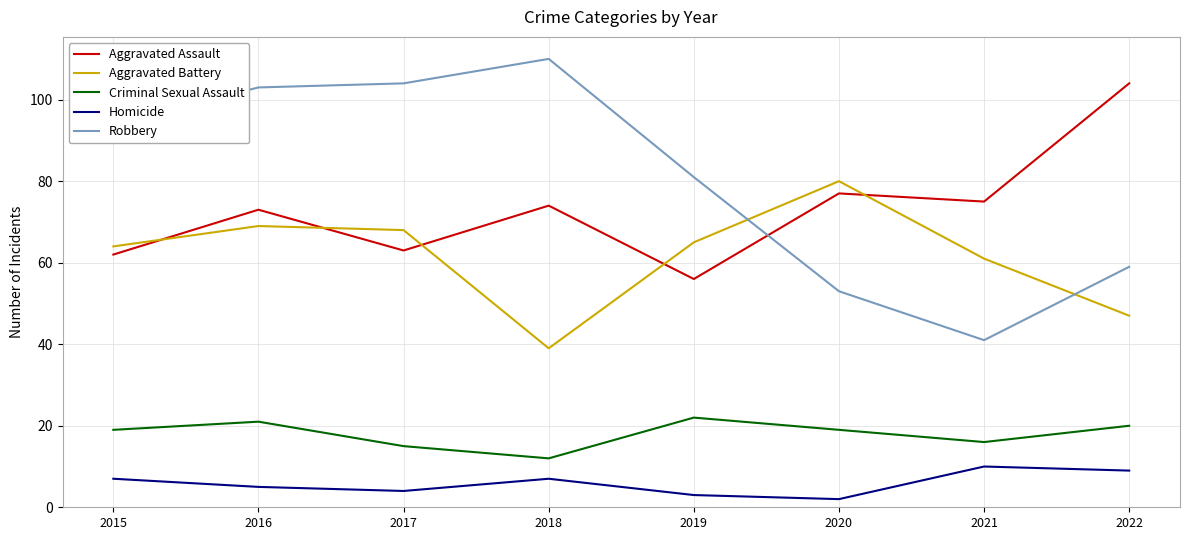

List the series in order of their peak value, lowest first.

Homicide, Criminal Sexual Assault, Aggravated Battery, Aggravated Assault, Robbery